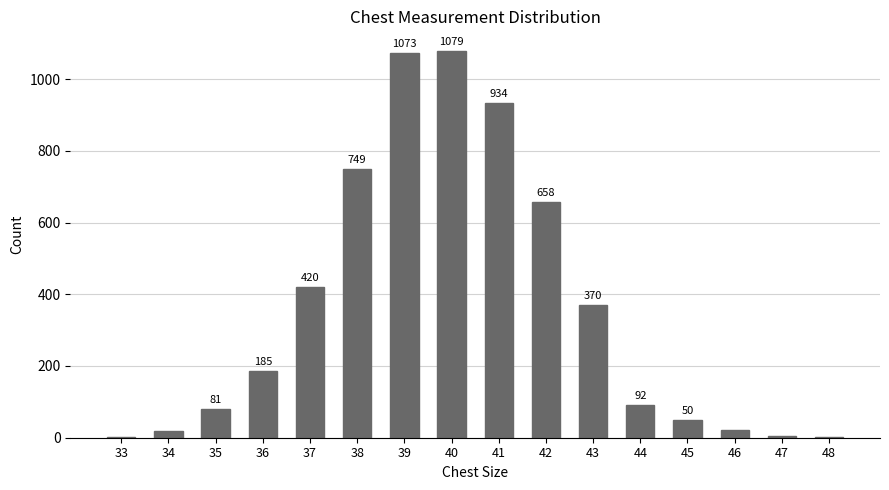

How many data points does each series have?

16